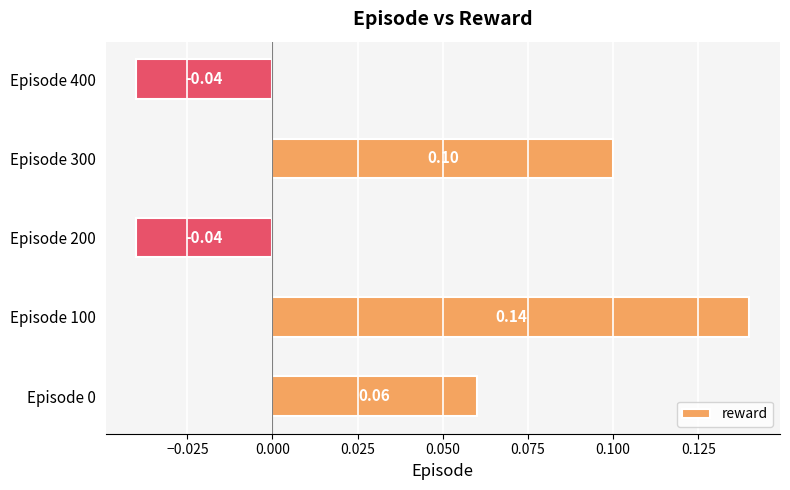

How many values are between 0 and 1?

3